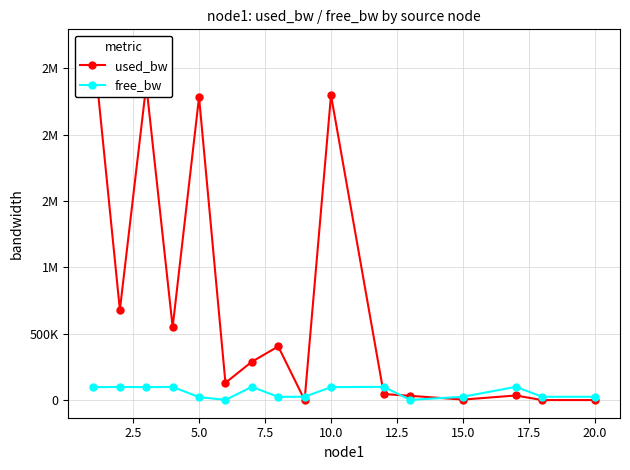

How many intersections are there between free_bw and used_bw?

5